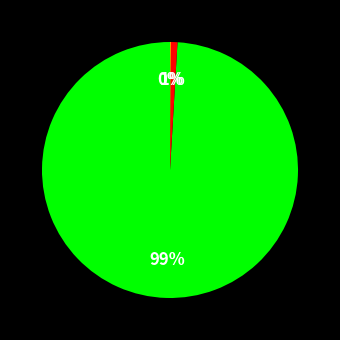

Does any single category account for the majority?

Yes